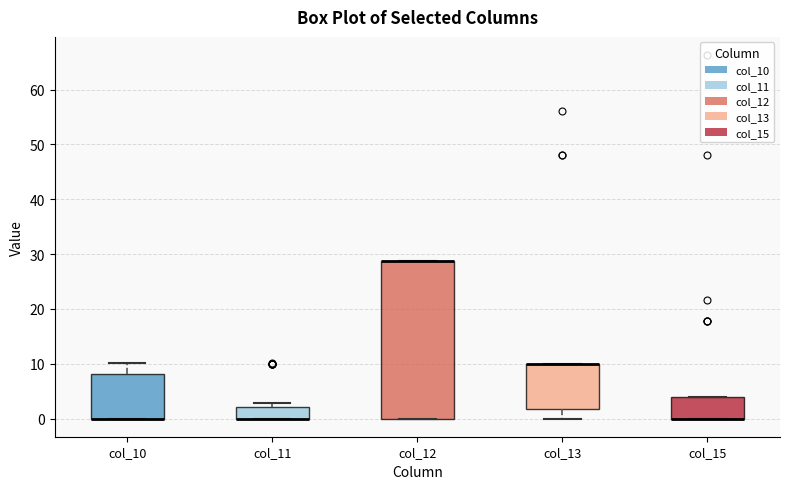

Which box is the tallest, from its lower edge to its upper edge?

col_12